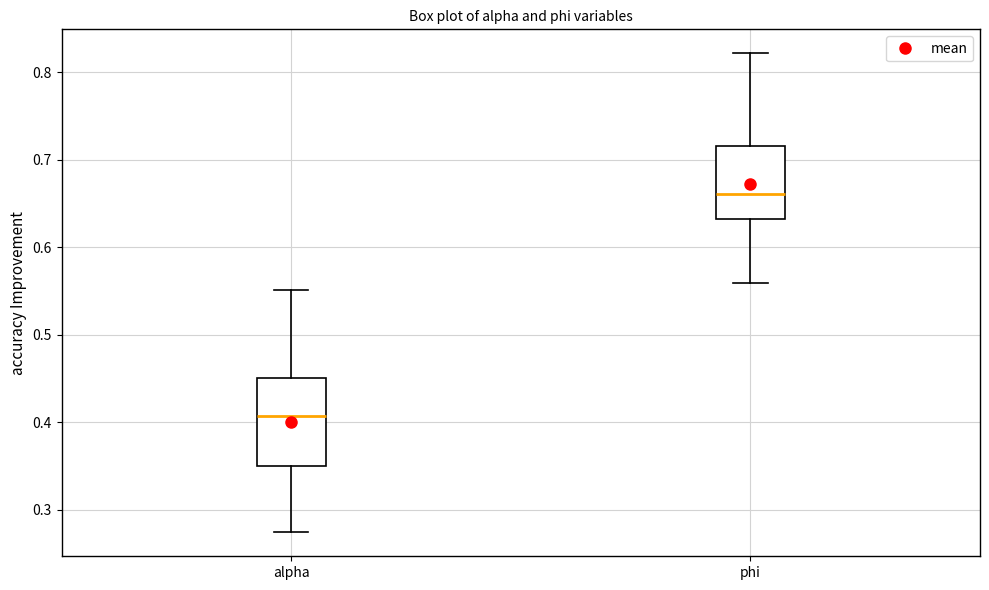

Comparing the boxes themselves (not the whiskers), which one is the tallest?

alpha